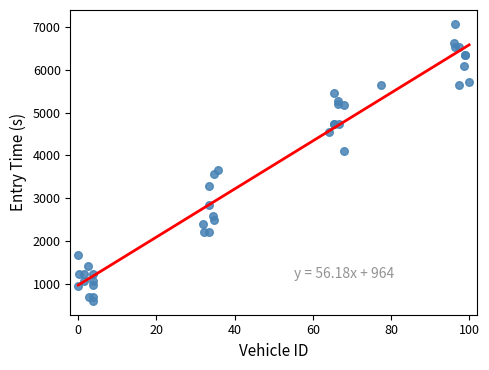

What Y value in the scatter plot is closest to 3834?

3653.7